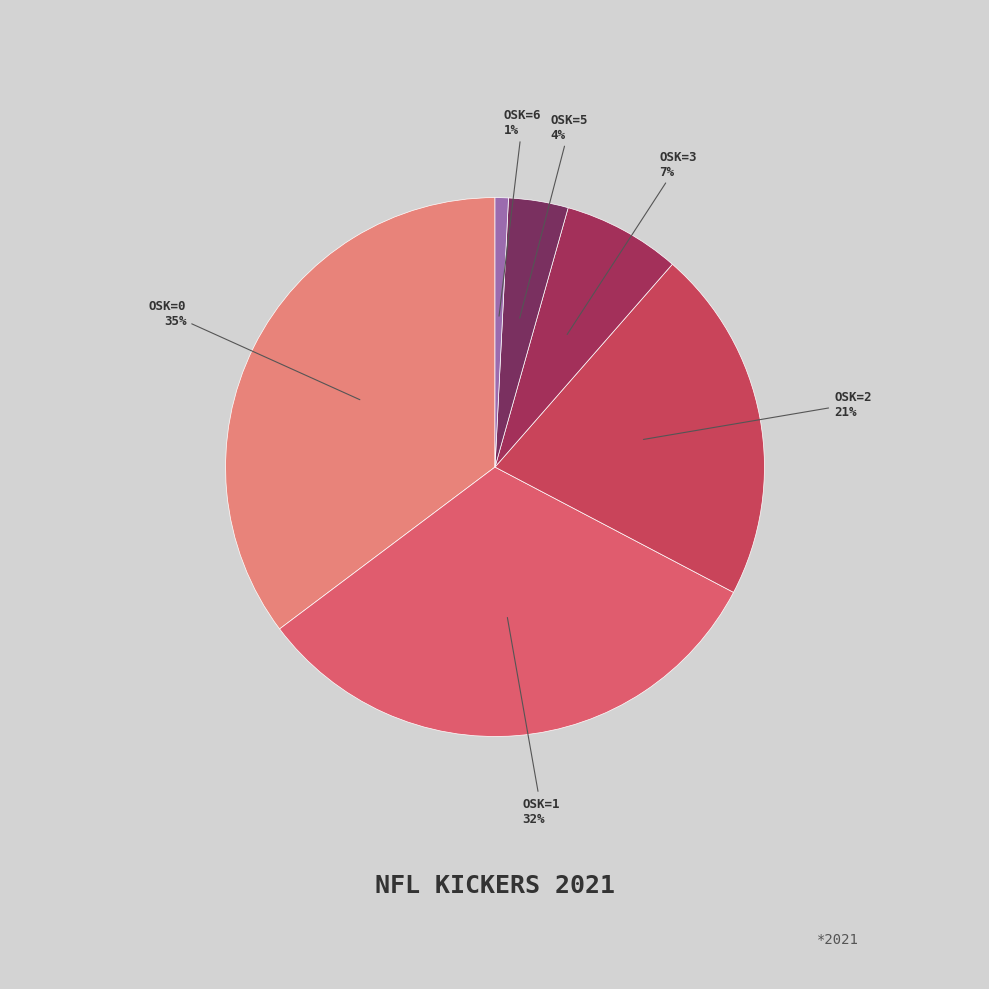

Is the sum of OSK=5 and OSK=1 greater than half?

No